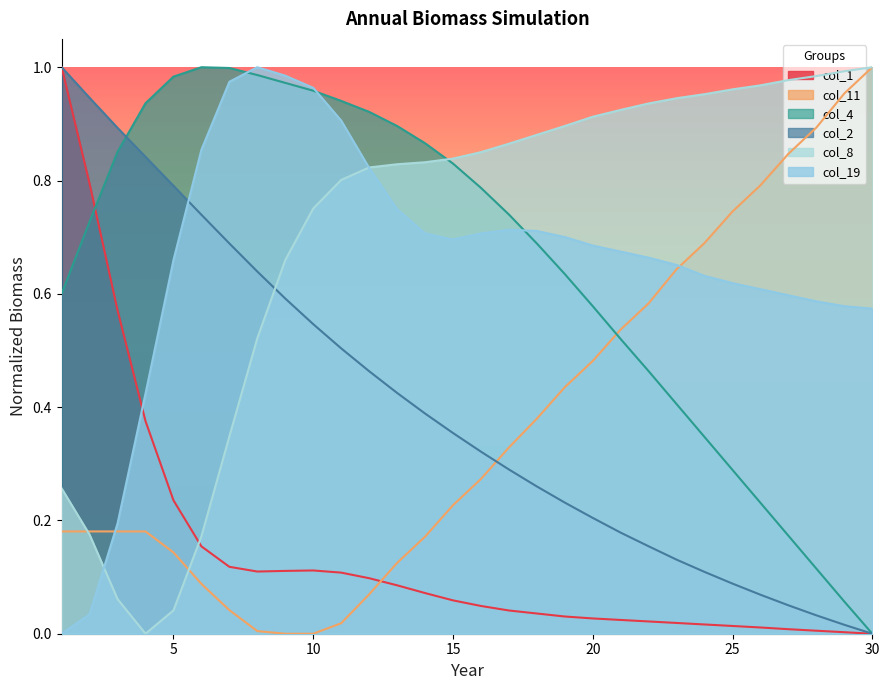

The col_4 series shows 0.0 at 26. True or false?

False